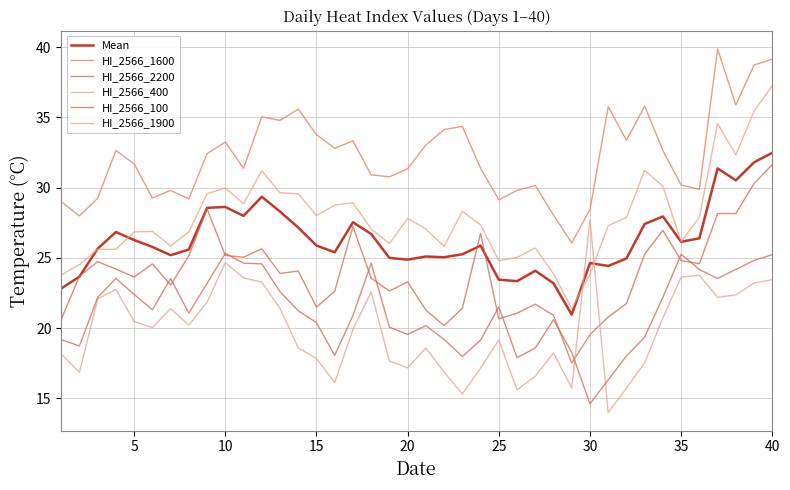

What is the sum of all HI_2566_100 values?

847.9